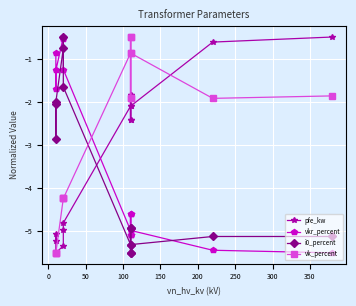

How many interior local valleys does the i0_percent series have?

4